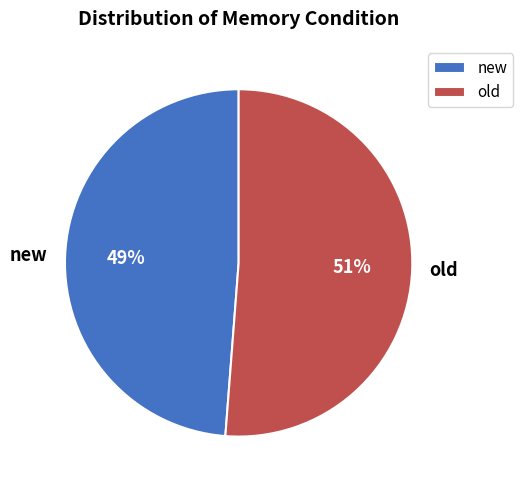

Do old and new together represent more than half of the pie?

Yes